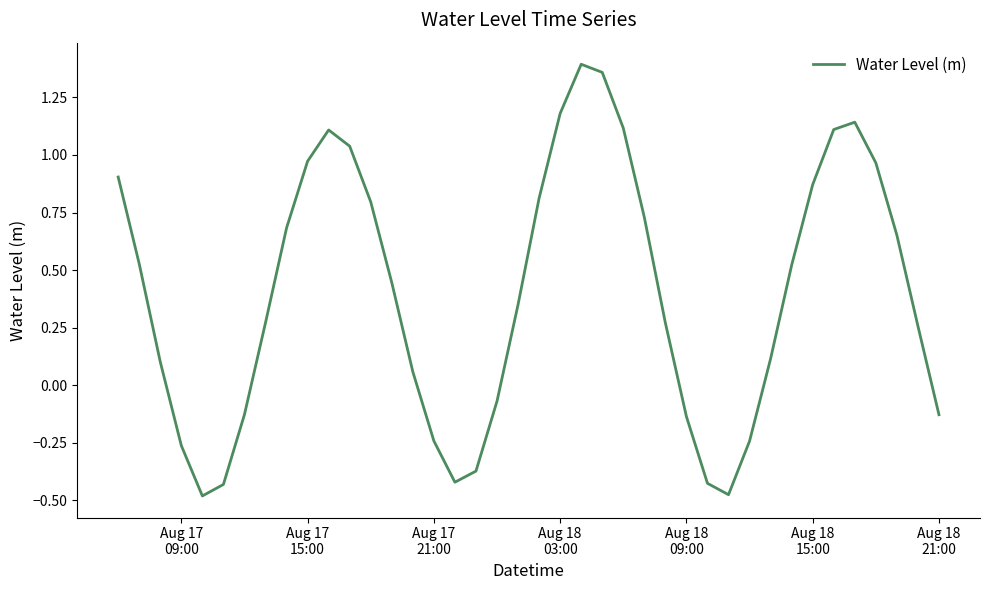

What is the average value?

0.4